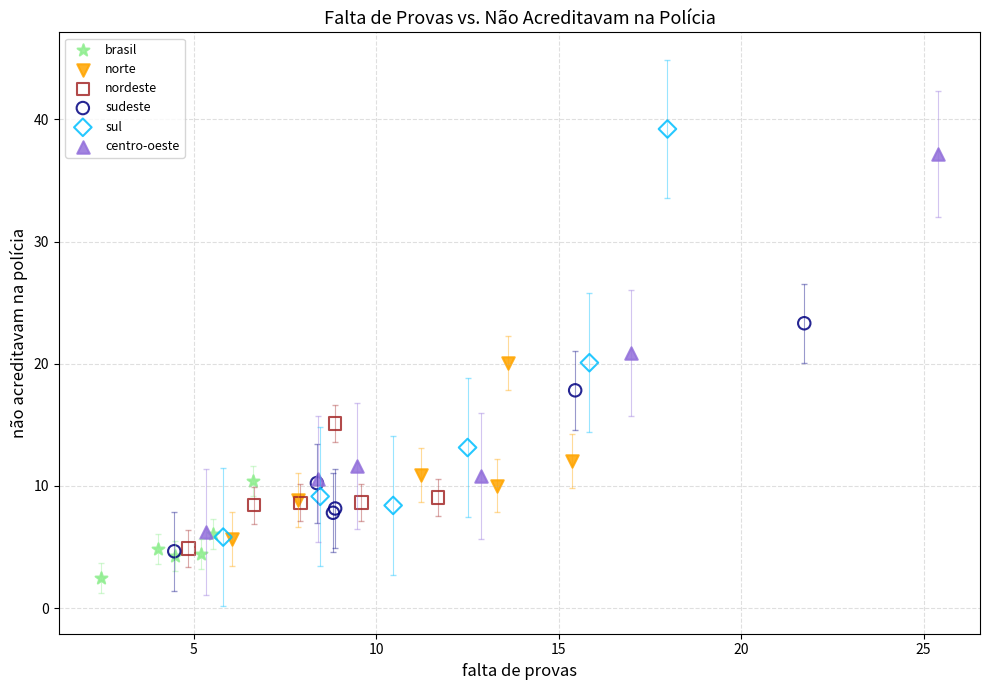

What are all the series names shown in the legend?

brasil, norte, nordeste, sudeste, sul, centro-oeste